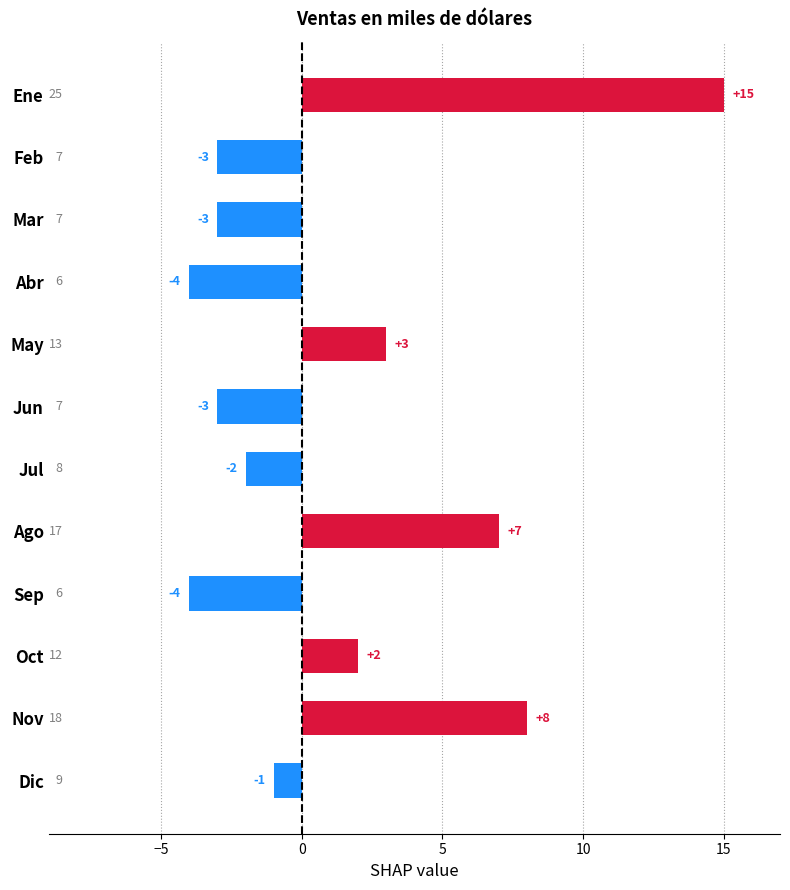

What is the difference between the maximum and minimum values?

19